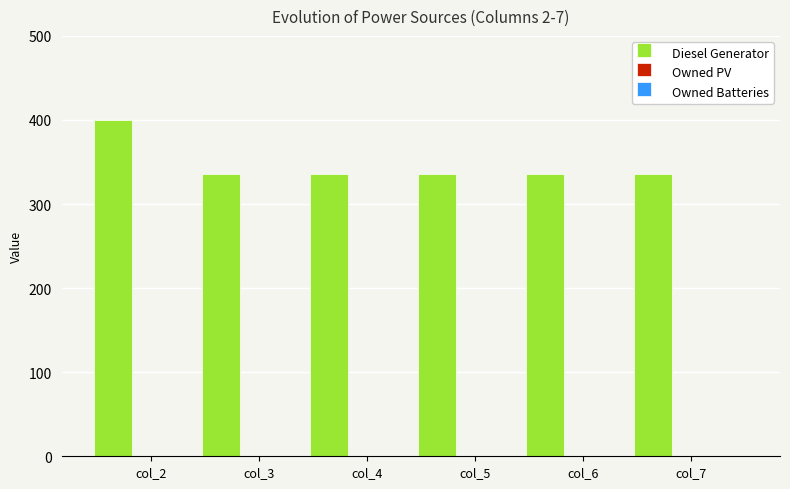

What is the minimum value shown in the chart?

336